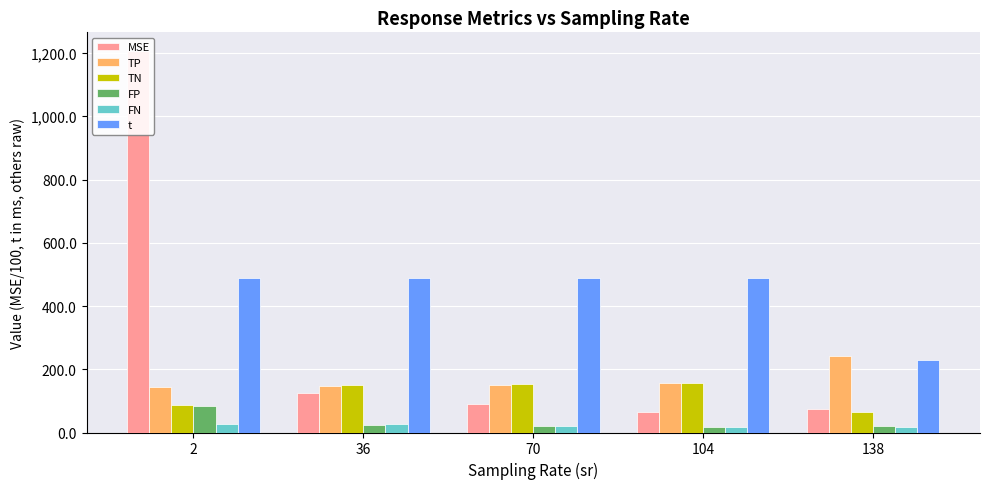

Between 70 and 104, which series saw the biggest shift?

MSE